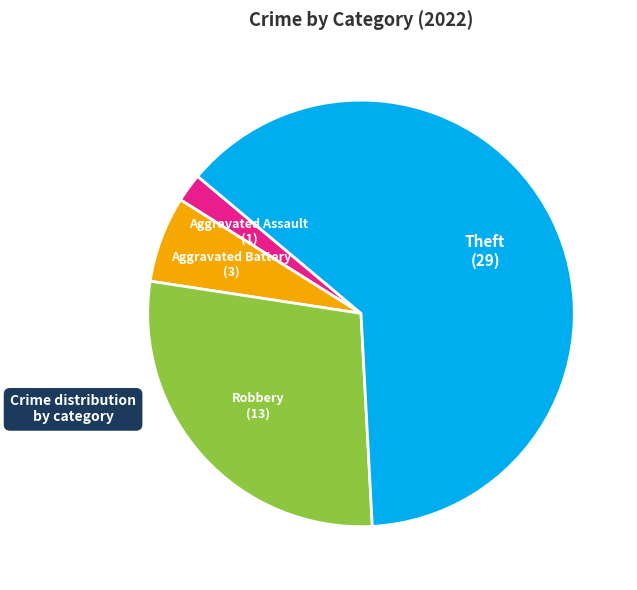

Is there a majority slice in this chart?

Yes